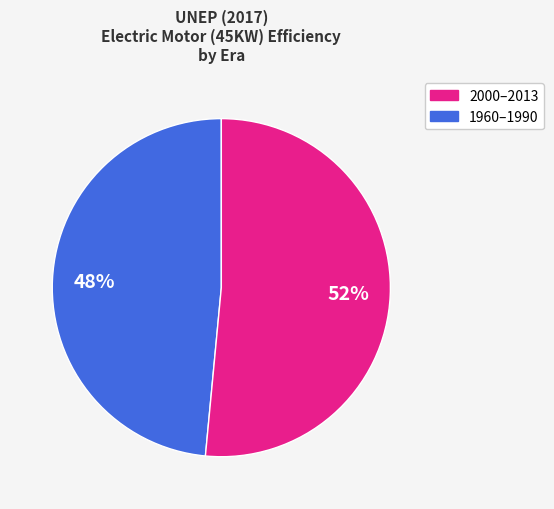

How many segments does this pie chart have?

2